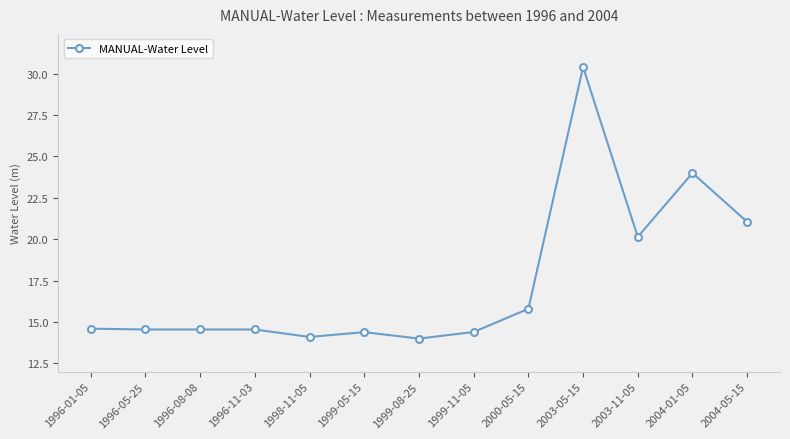

What is the sum of all values?

226.5